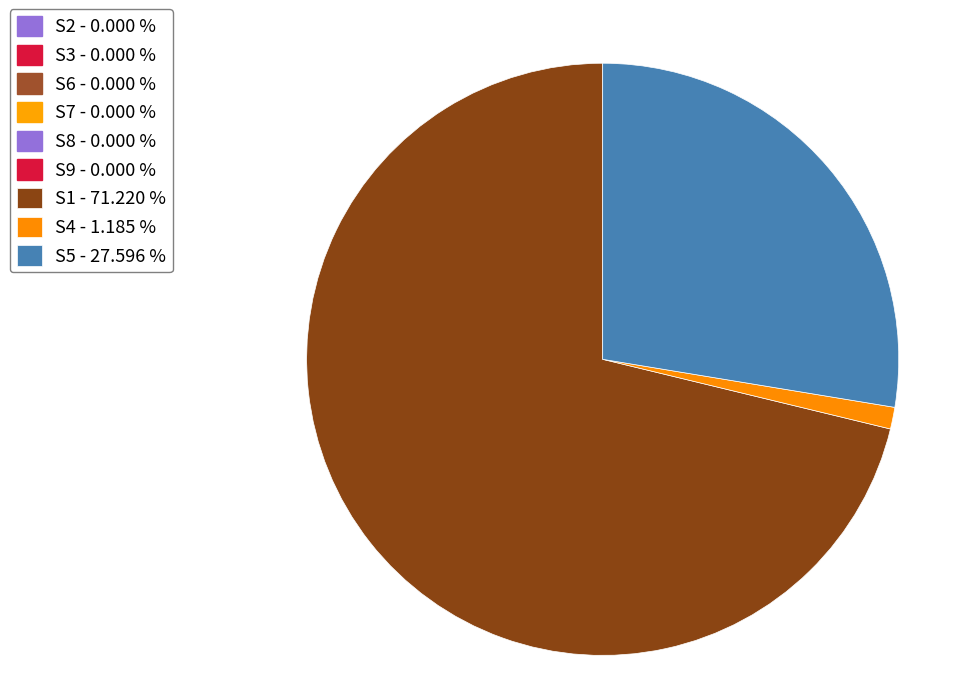

Is there any slice that represents more than half of the pie?

Yes